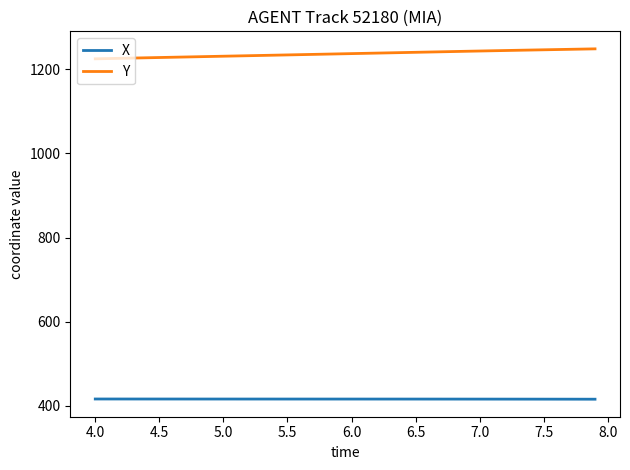

What are all the series names shown in the legend?

X, Y